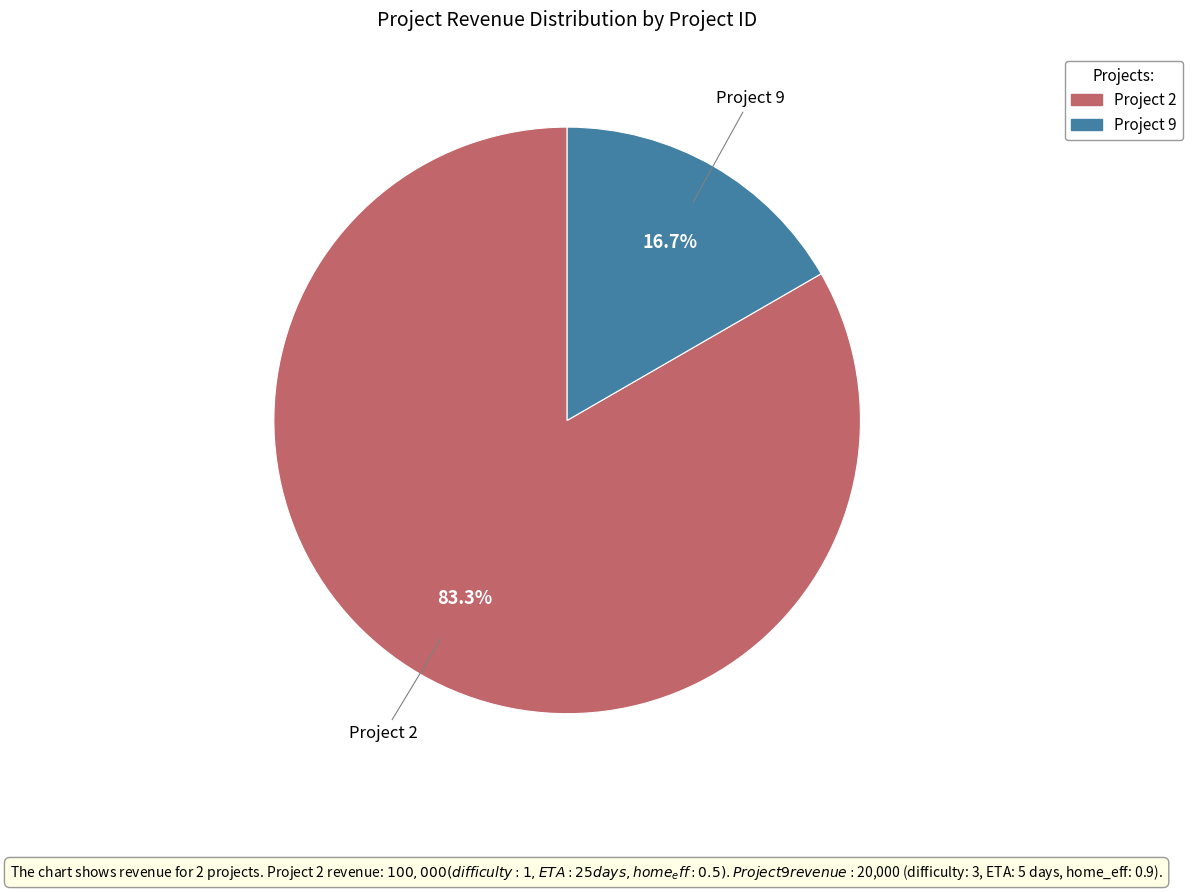

What percentage do Project 2 and Project 9 together represent?

100.0%